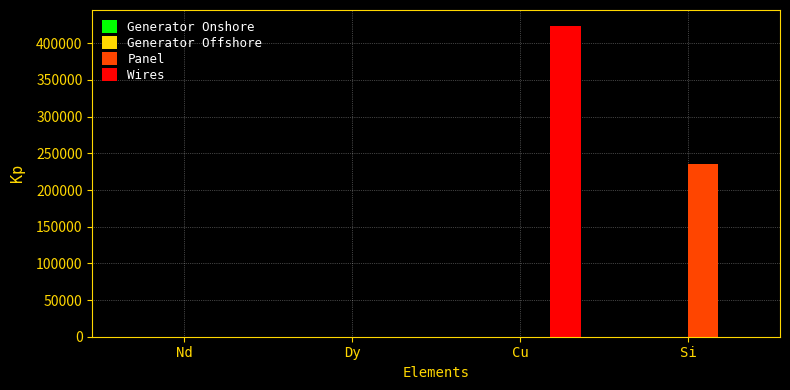

What is the highest value of the Panel series?

235359.8